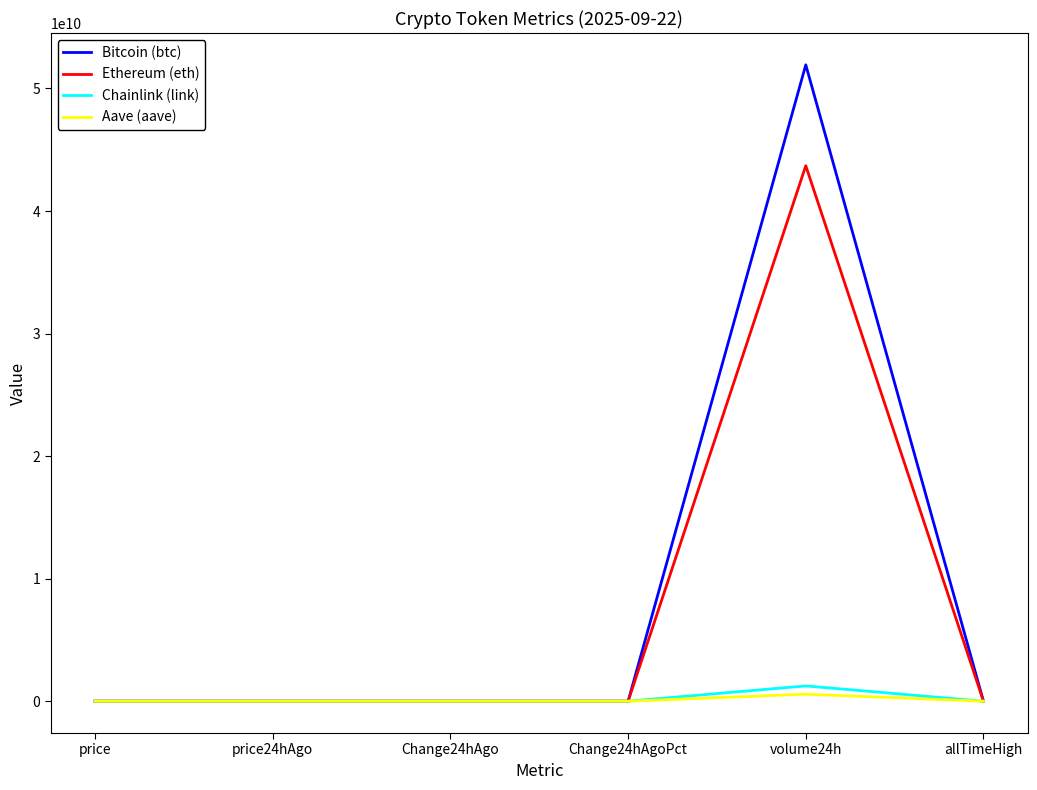

True or false: Bitcoin (btc) has more than 2 interior local peaks.

False